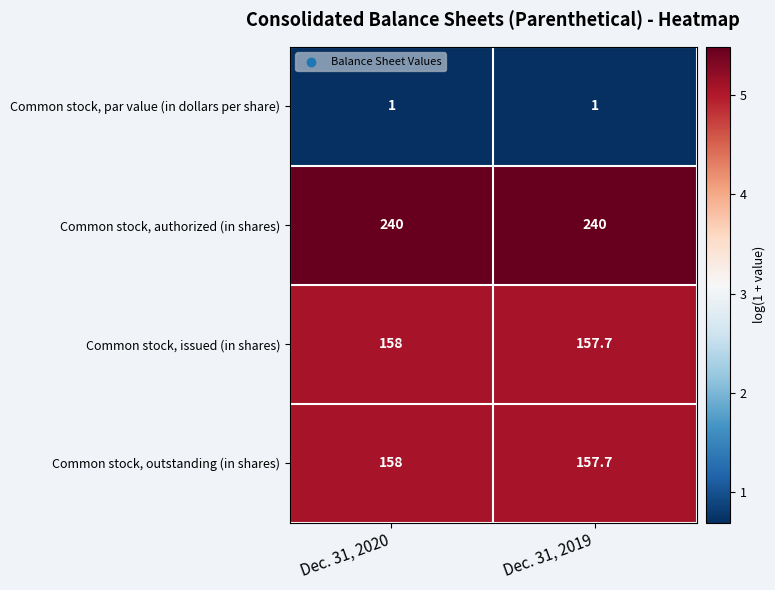

Is it true that Common stock, par value (in dollars per share) equals 0.4 at Dec. 31, 2020?

False